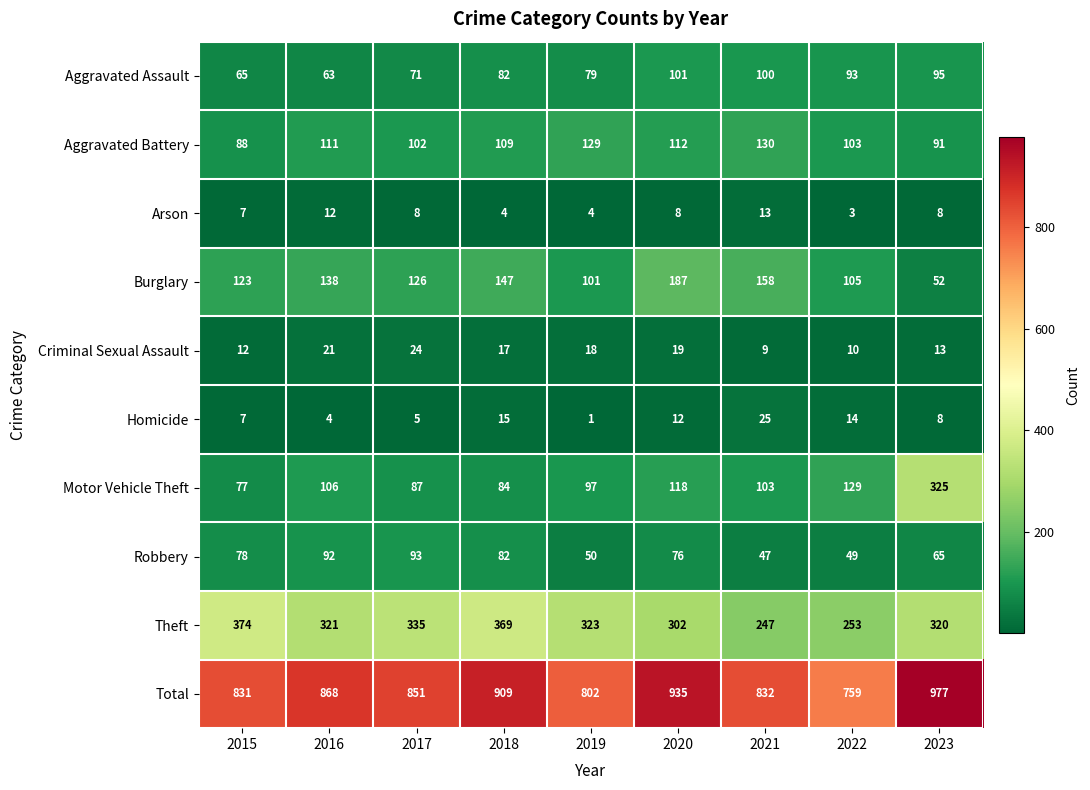

At which category is the sum across all series the highest?

2023